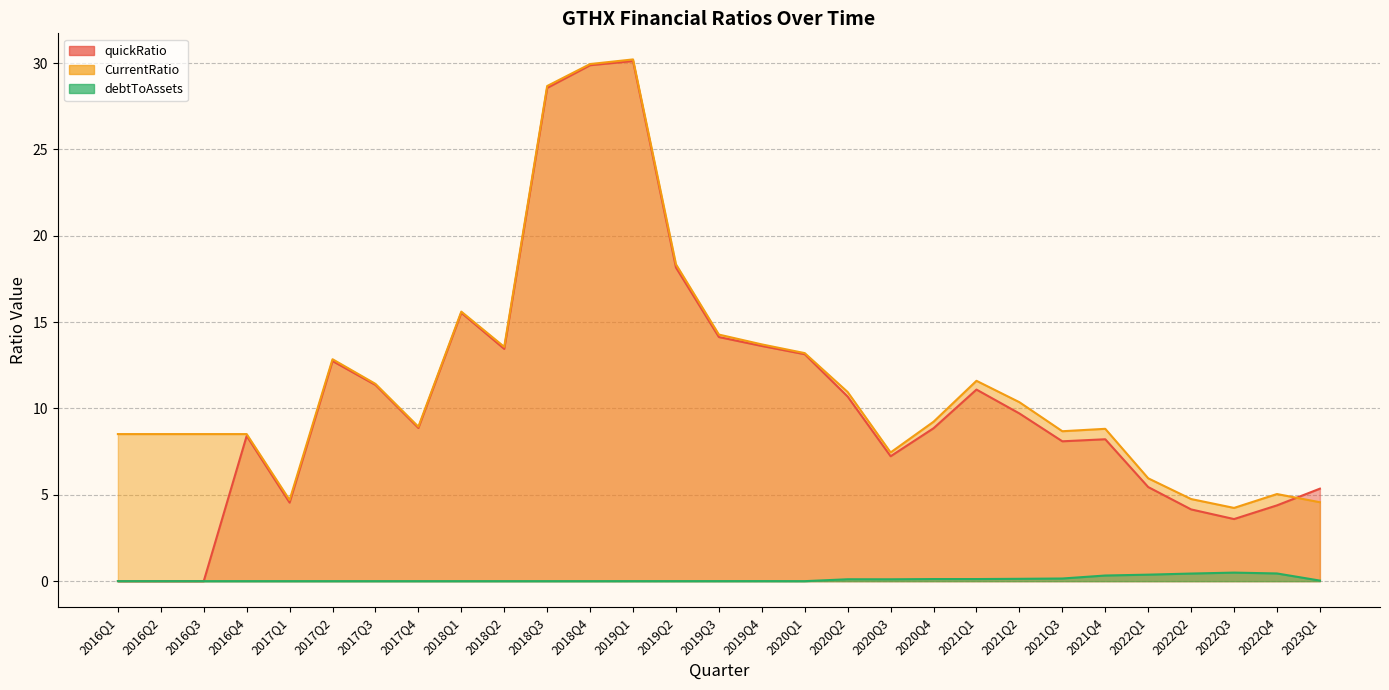

Count the number of data series in this chart.

3